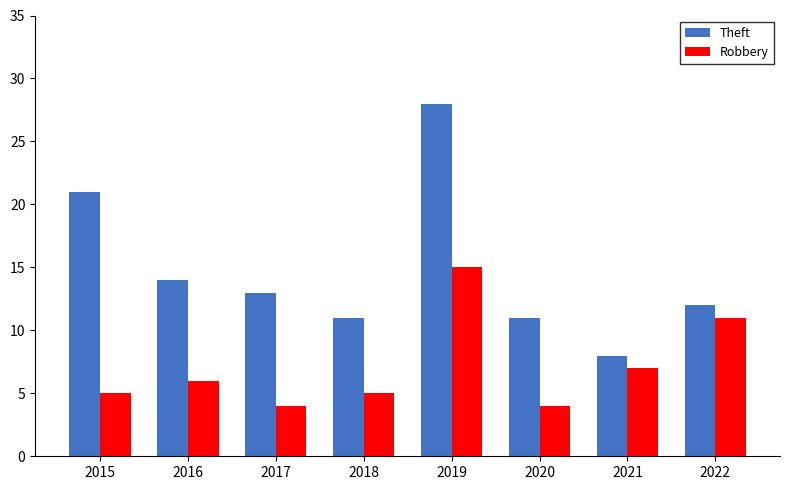

What is the smallest value displayed?

4